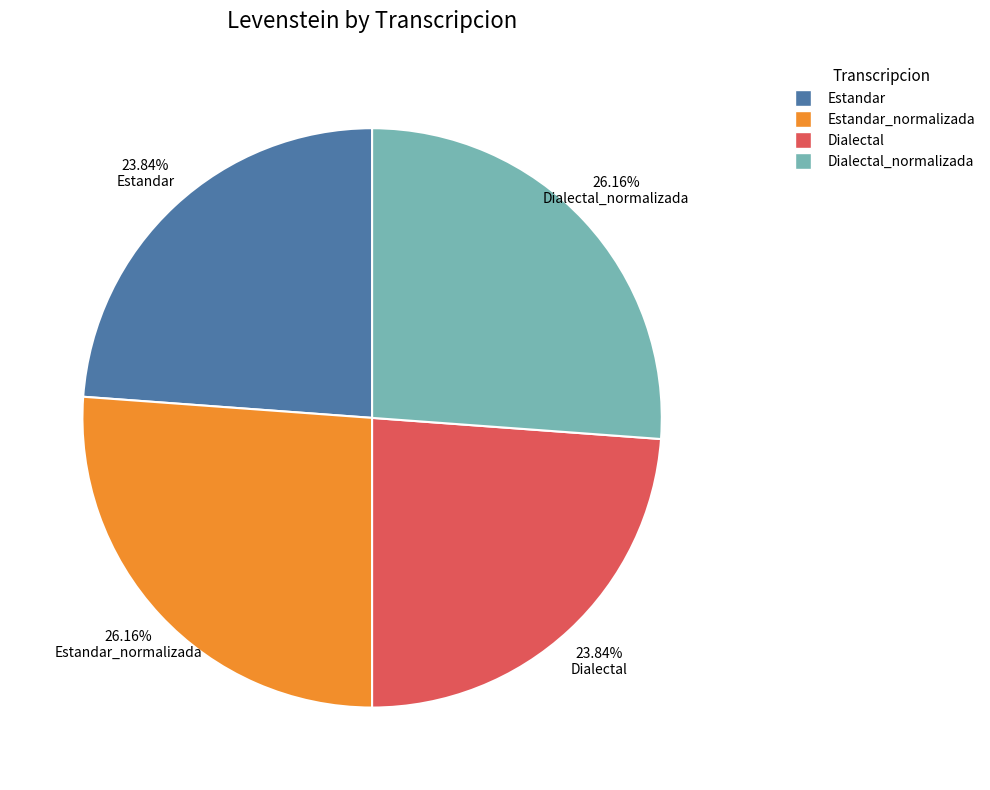

Is there any slice that represents more than half of the pie?

No